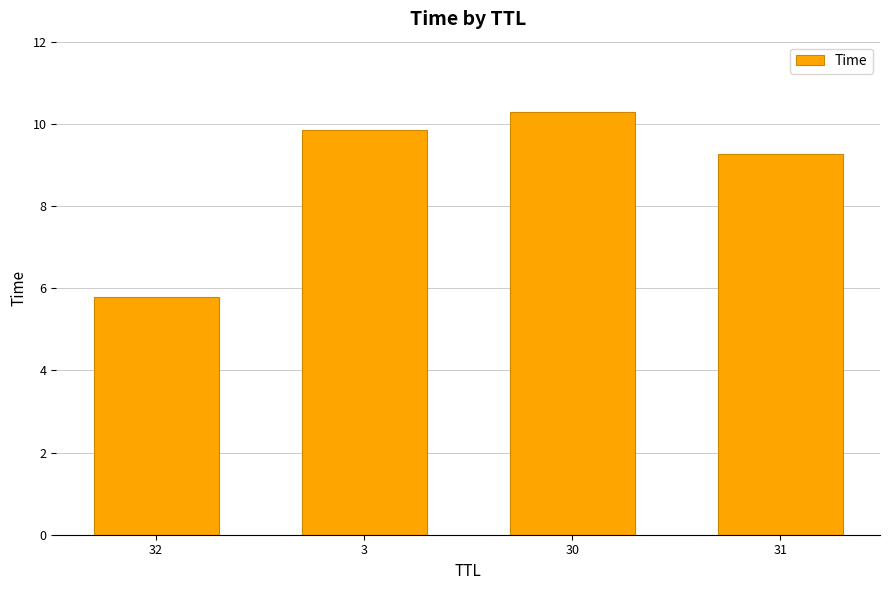

What is the maximum value shown in the chart?

10.3